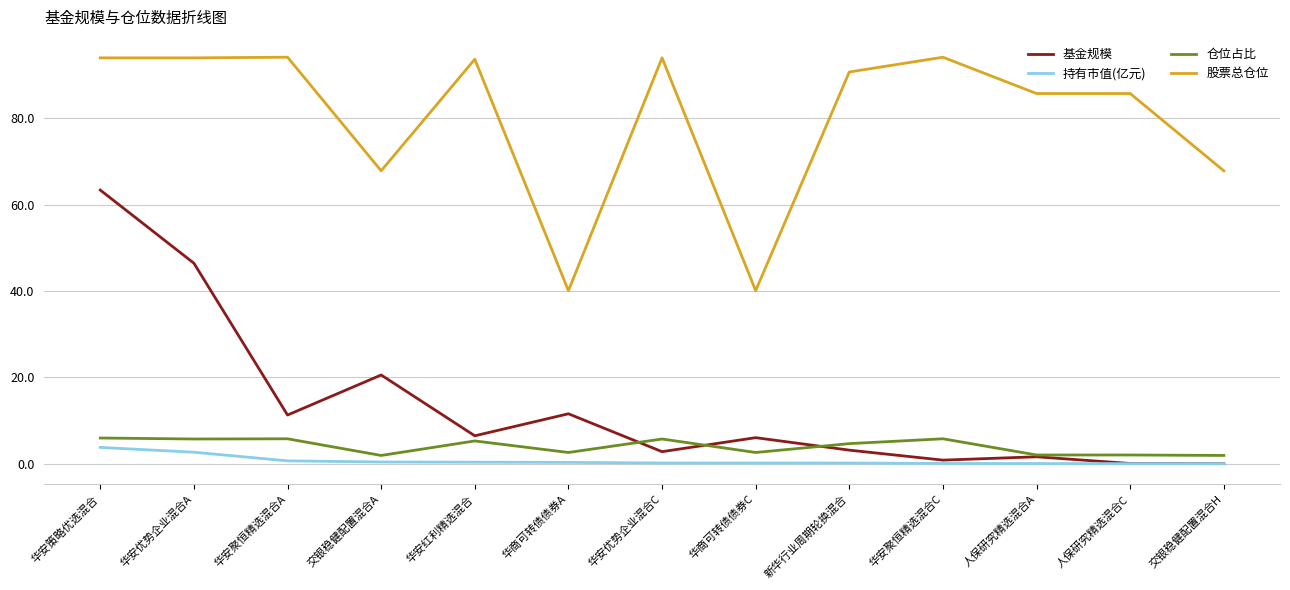

Is this an area chart (filled region under the line)?

No